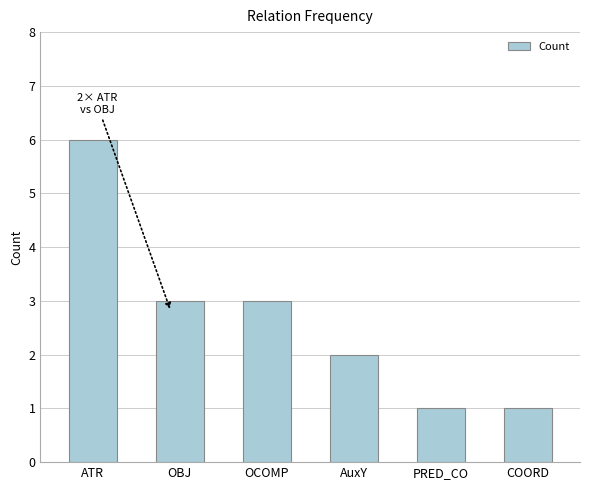

Are the bars grouped side by side (vs. stacked)?

No